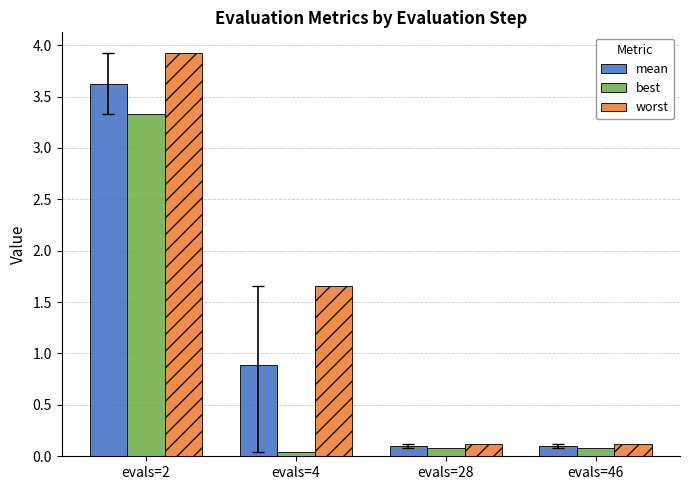

True or false: mean has a value of 0.9 at evals=4.

True